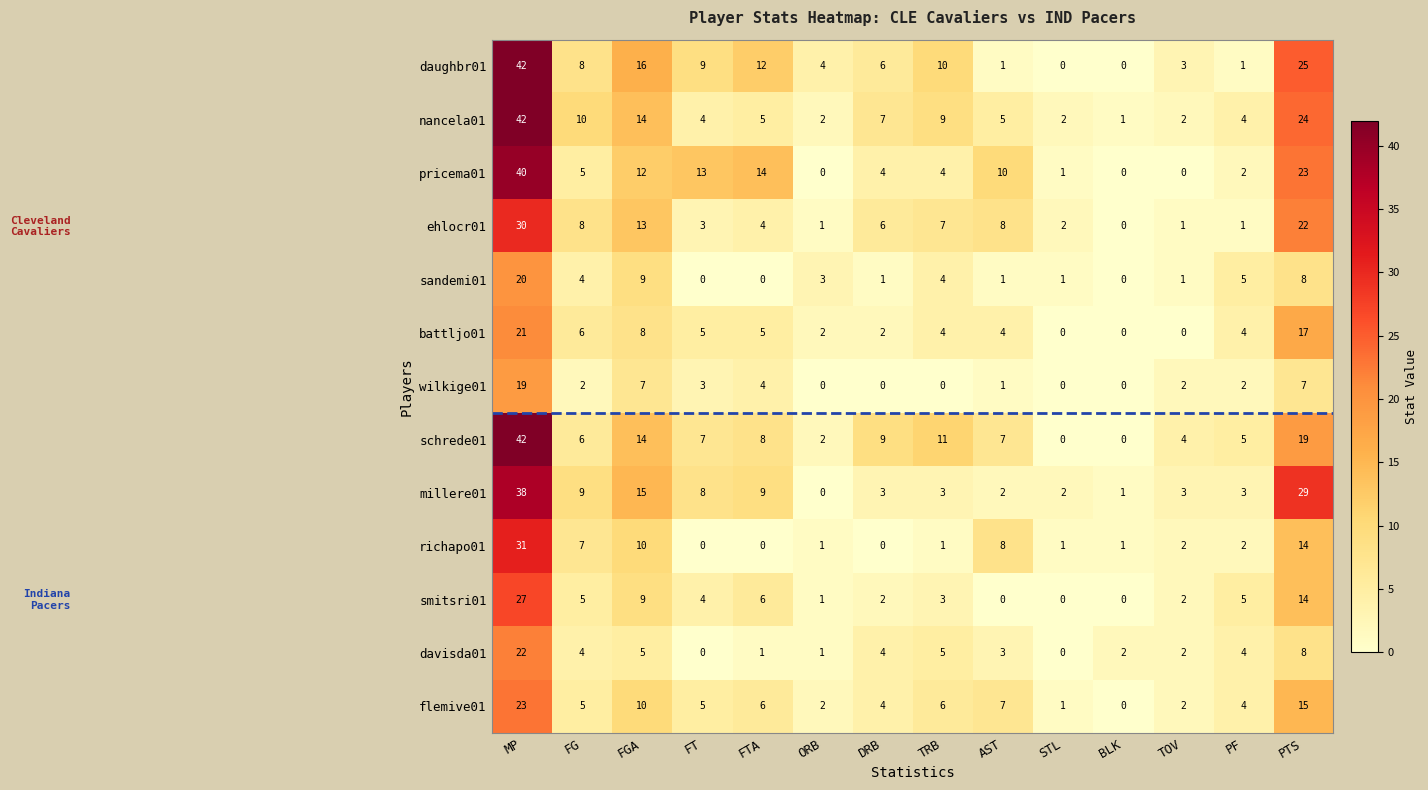

At which label is davisda01 closest to 11?

PTS